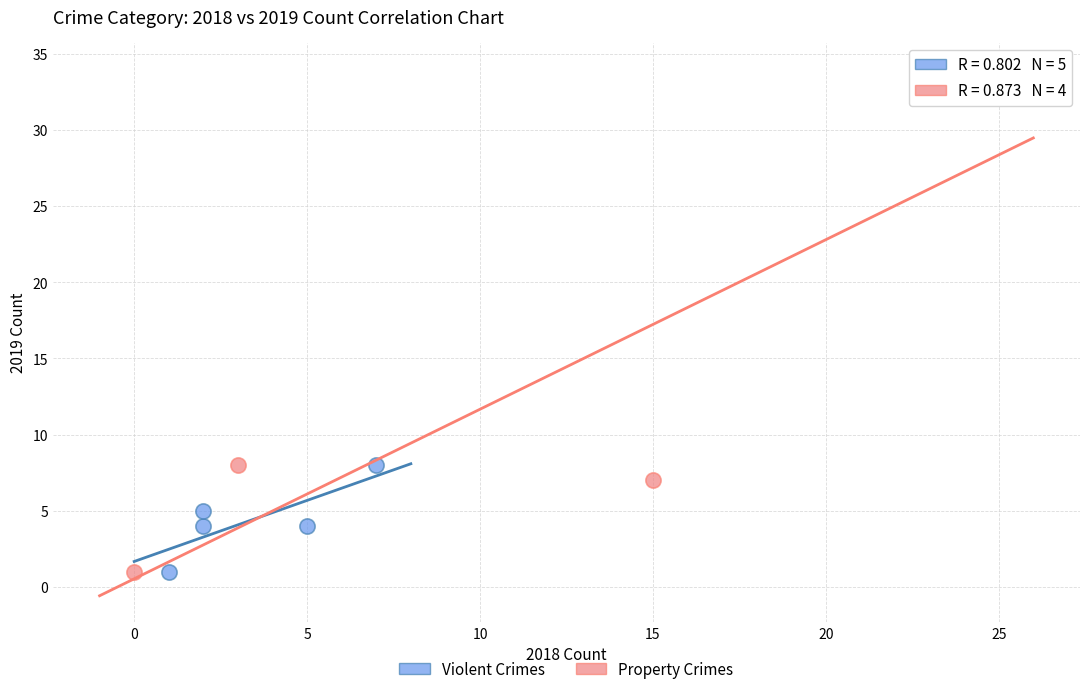

What are all the series names shown in the legend?

Violent Crimes, Property Crimes